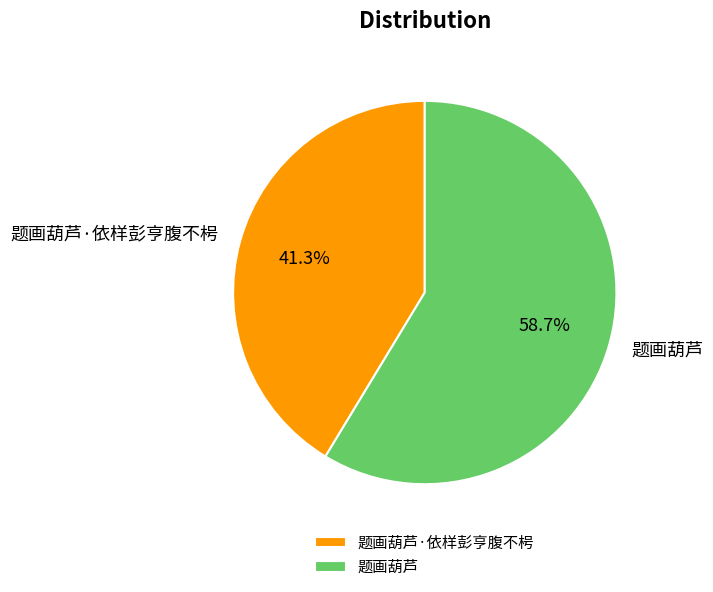

Is 题画葫芦 the majority of the pie?

Yes